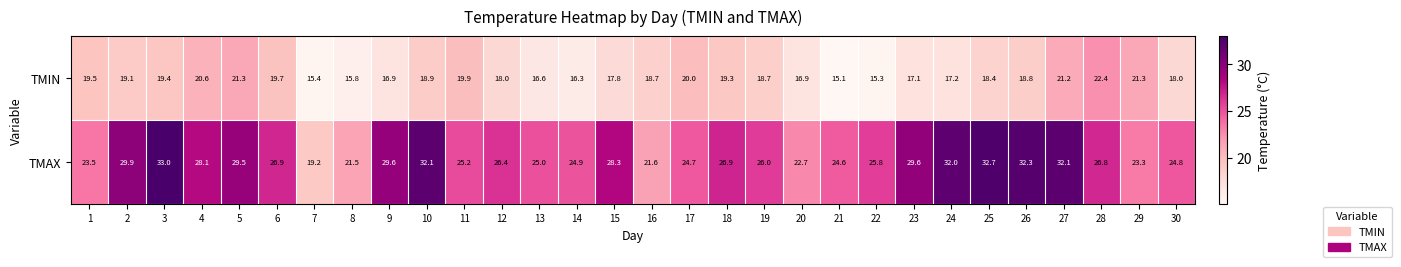

Which series has the largest total across all categories?

TMAX